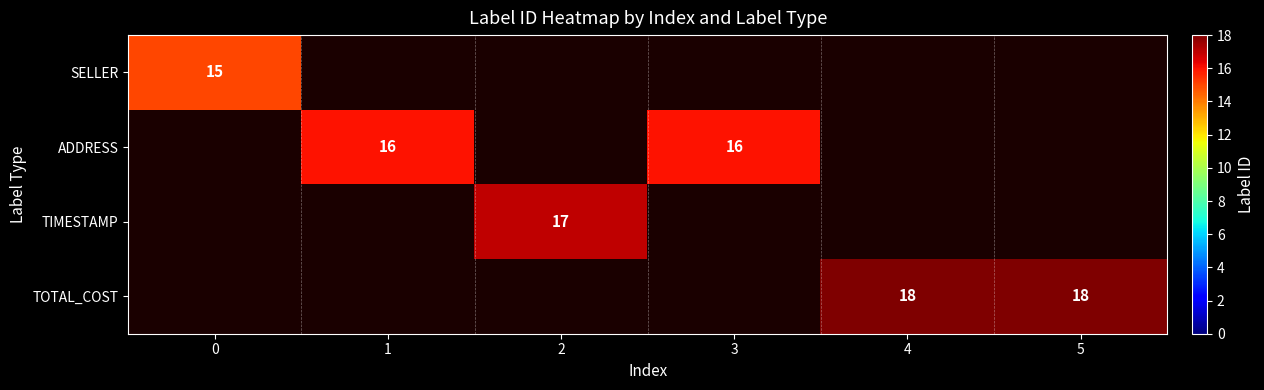

The value of SELLER at 0 is 15. True or false?

True